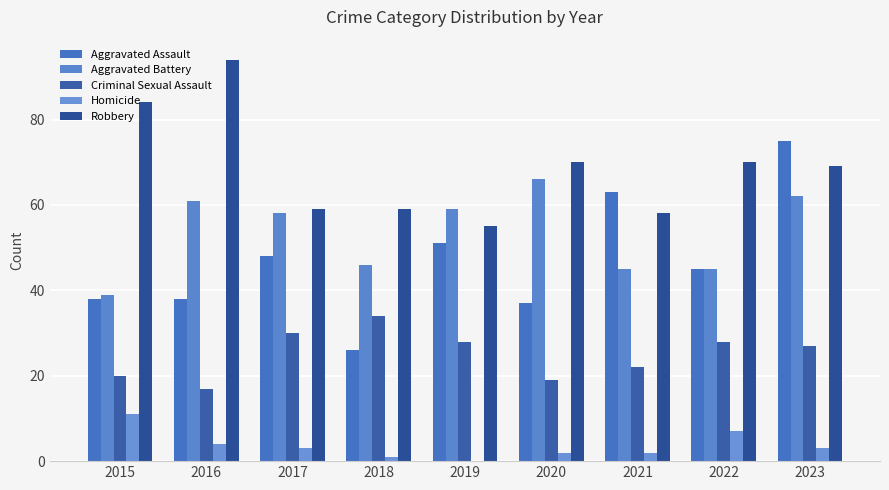

Are the bars horizontal?

No